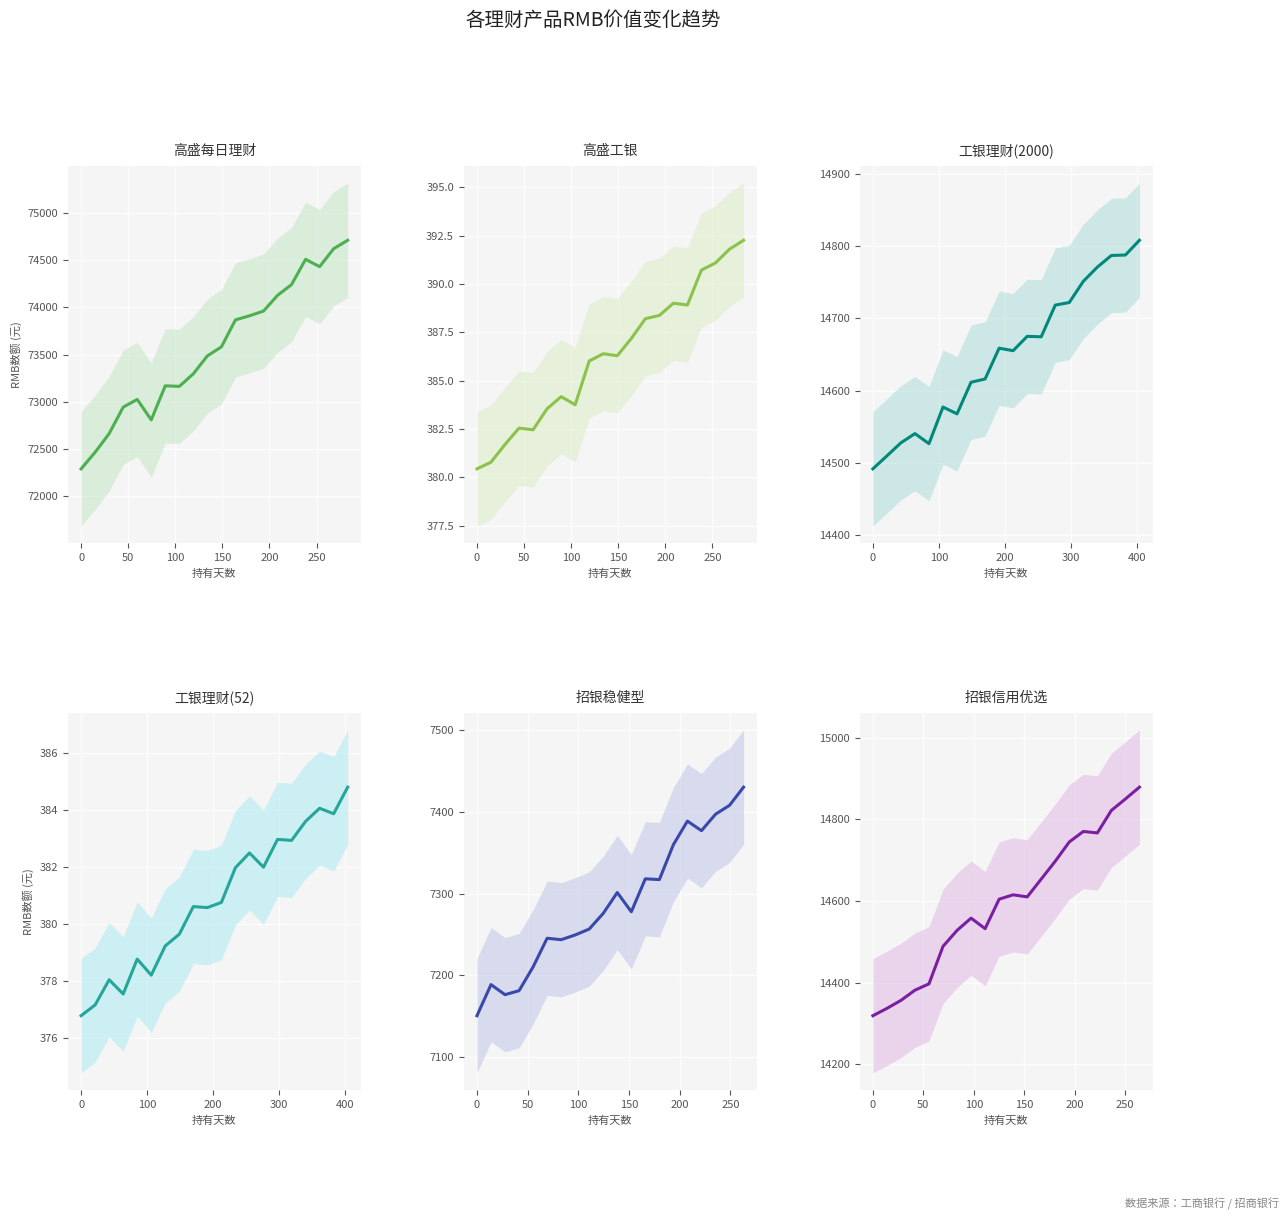

Is this an area chart (filled region under the line)?

No